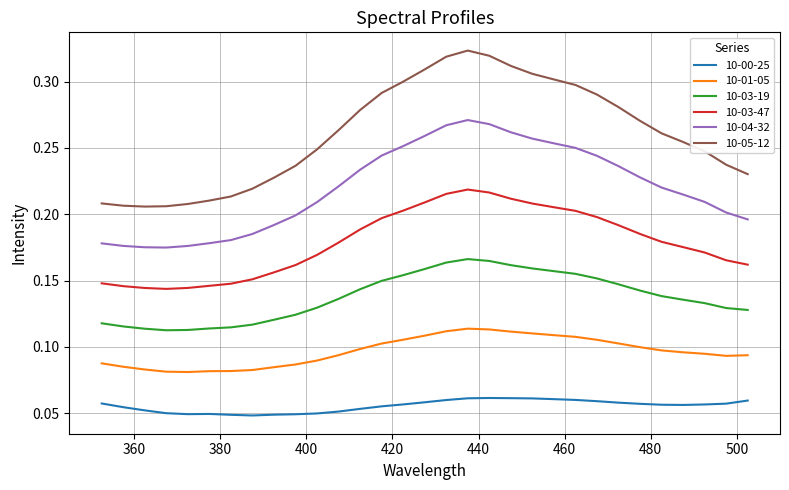

What are all the series names shown in the legend?

10-00-25, 10-01-05, 10-03-19, 10-03-47, 10-04-32, 10-05-12